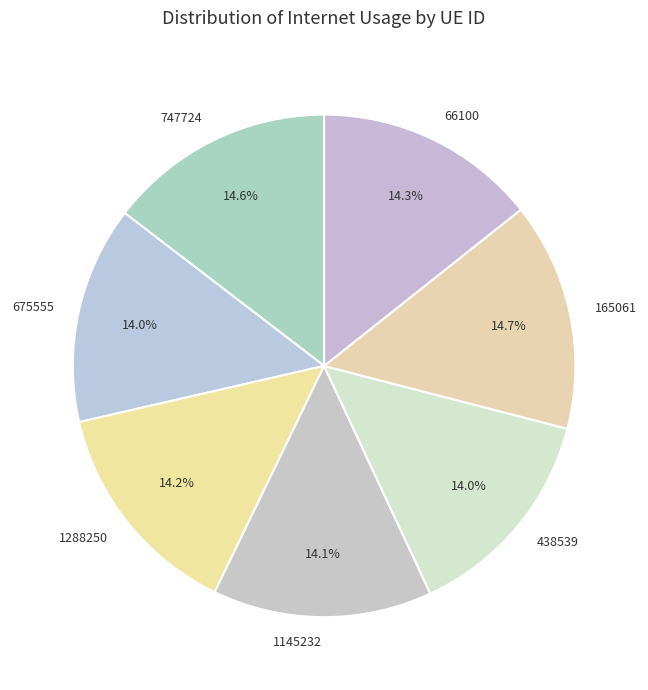

Is it true that 1288250 is 7% of the pie?

False